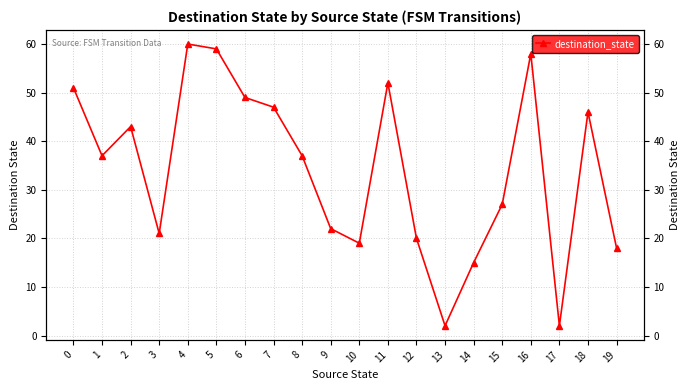

What is the change in value from 1 to 16?

+21